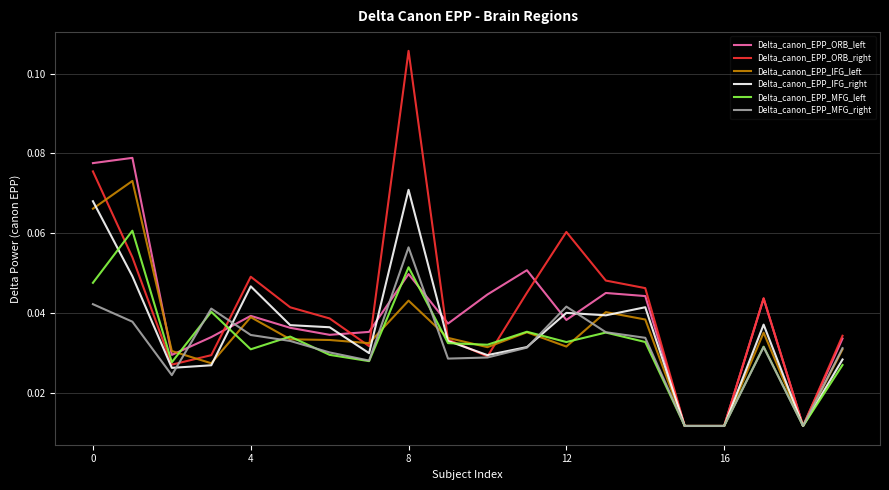

Reading right to left, list all the values displayed in this chart.

Delta_canon_EPP_ORB_left: 0.0	0.0	0.0	0.0	0.0	0.0	0.0	0.0	0.1	0.0	0.0	0.0	0.0	0.0	0.0	0.0	0.0	0.0	0.1	0.1
Delta_canon_EPP_ORB_right: 0.0	0.0	0.0	0.0	0.0	0.0	0.0	0.1	0.0	0.0	0.0	0.1	0.0	0.0	0.0	0.0	0.0	0.0	0.1	0.1
Delta_canon_EPP_IFG_left: 0.0	0.0	0.0	0.0	0.0	0.0	0.0	0.0	0.0	0.0	0.0	0.0	0.0	0.0	0.0	0.0	0.0	0.0	0.1	0.1
Delta_canon_EPP_IFG_right: 0.0	0.0	0.0	0.0	0.0	0.0	0.0	0.0	0.0	0.0	0.0	0.1	0.0	0.0	0.0	0.0	0.0	0.0	0.0	0.1
Delta_canon_EPP_MFG_left: 0.0	0.0	0.0	0.0	0.0	0.0	0.0	0.0	0.0	0.0	0.0	0.1	0.0	0.0	0.0	0.0	0.0	0.0	0.1	0.0
Delta_canon_EPP_MFG_right: 0.0	0.0	0.0	0.0	0.0	0.0	0.0	0.0	0.0	0.0	0.0	0.1	0.0	0.0	0.0	0.0	0.0	0.0	0.0	0.0